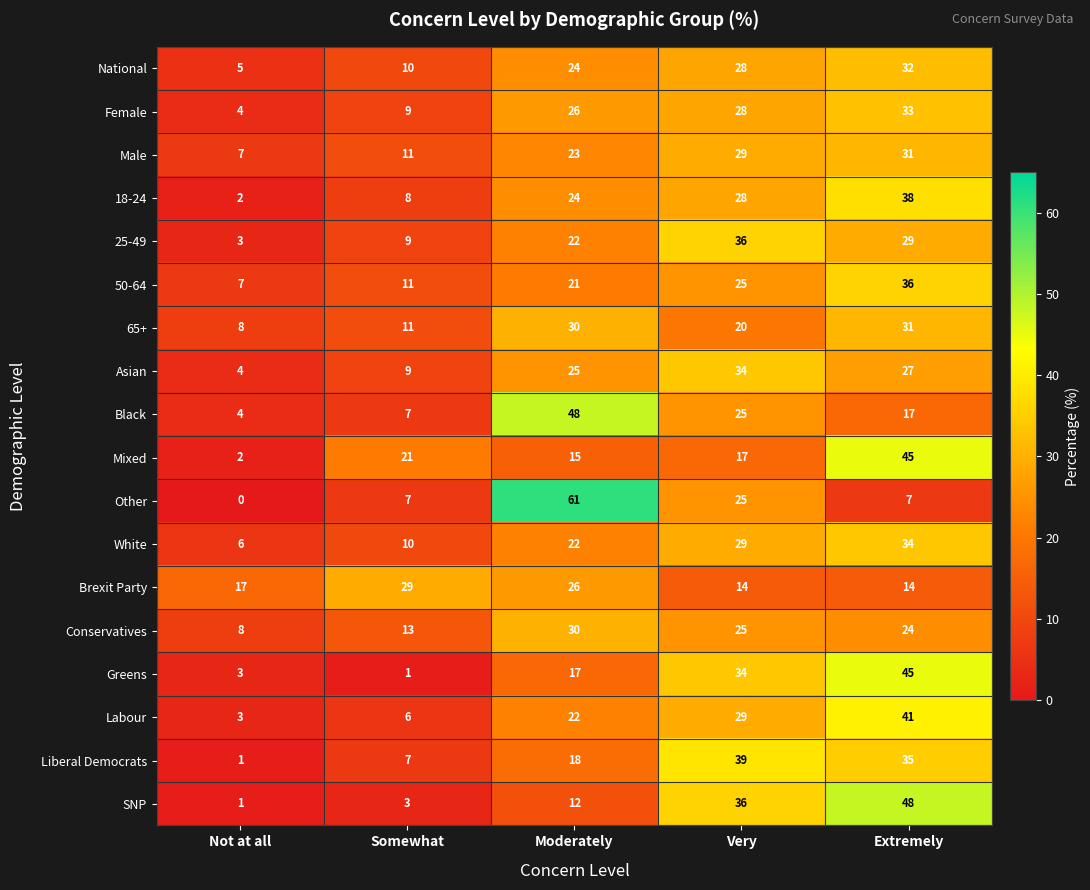

What is the sum of the SNP values at Not at all and Extremely?

49